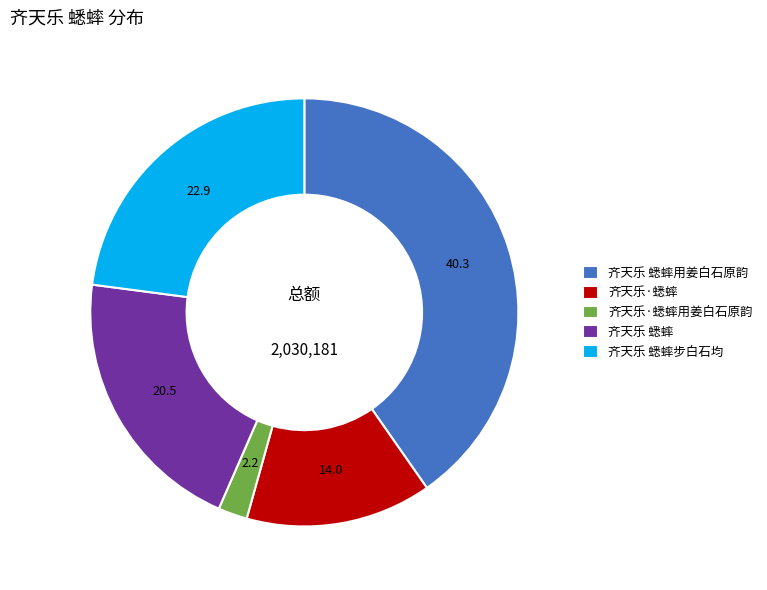

Rank the categories by value from lowest to highest.

齐天乐·蟋蟀用姜白石原韵, 齐天乐·蟋蟀, 齐天乐 蟋蟀, 齐天乐 蟋蟀步白石均, 齐天乐 蟋蟀用姜白石原韵